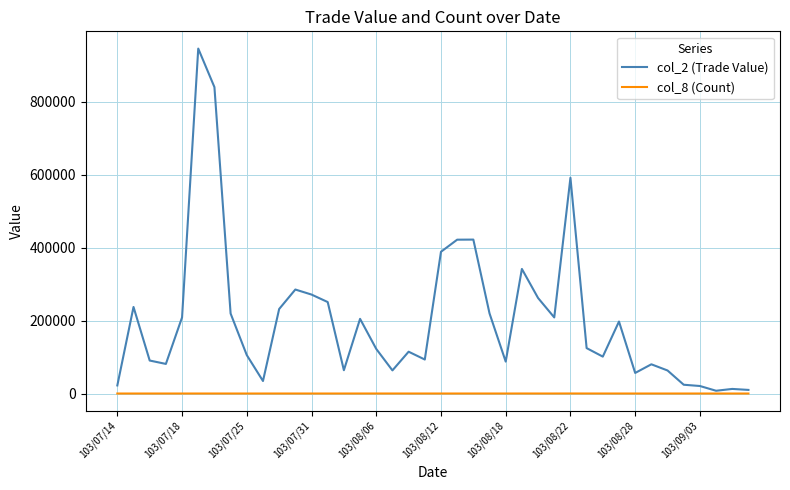

How many values in the col_8 (Count) series are below 10?

20